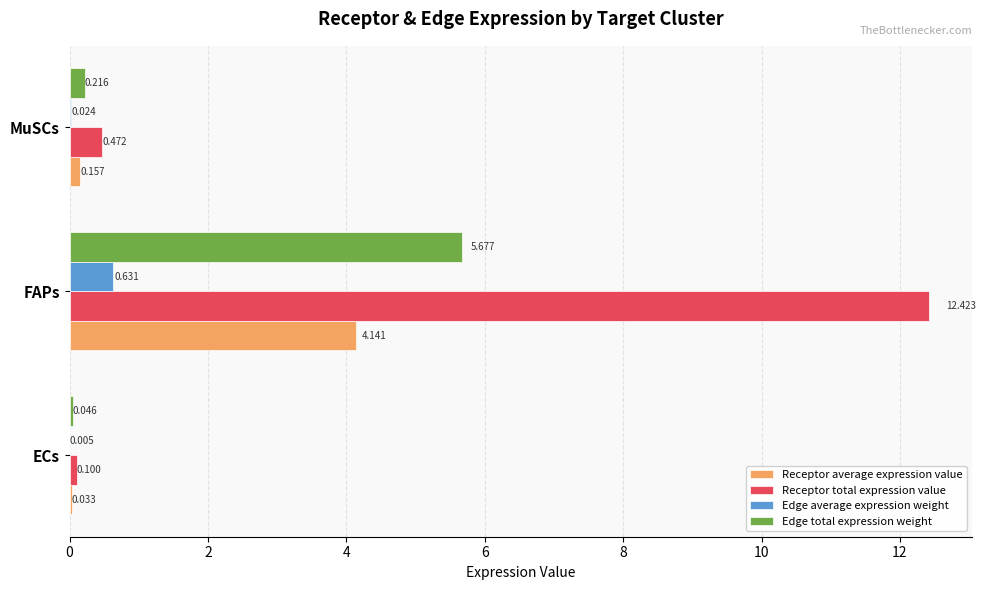

At which category does the chart reach its peak across all series?

FAPs